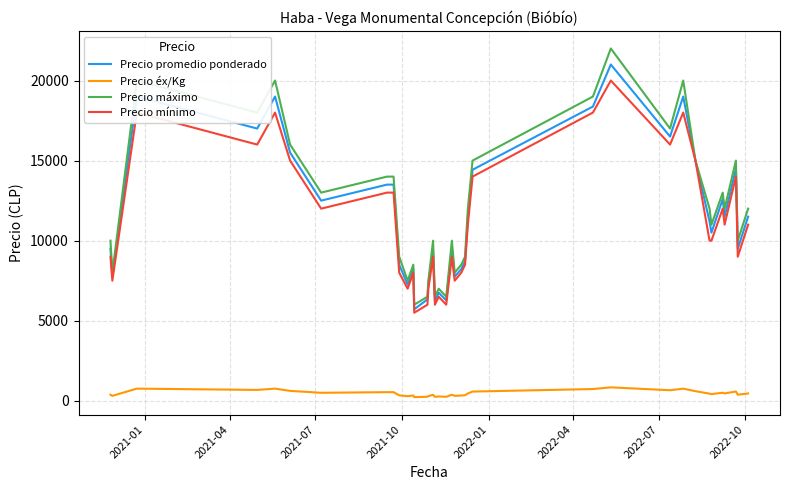

Which series has the largest range (max minus min)?

Precio máximo